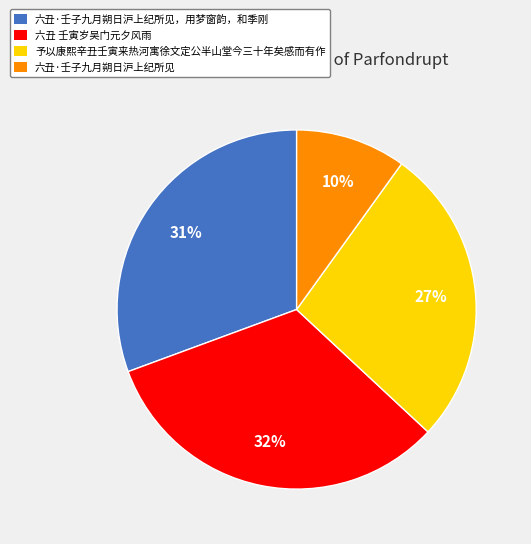

To the nearest percent, what is the combined percentage of 六丑·壬子九月朔日沪上纪所见，用梦窗韵，和季刚 and 予以康熙辛丑壬寅来热河寓徐文定公半山堂今三十年矣感而有作?

58%